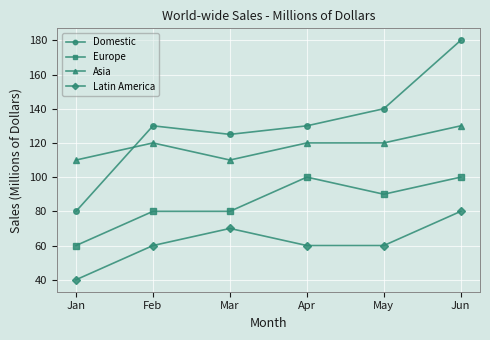

What is the maximum value shown in the chart?

180